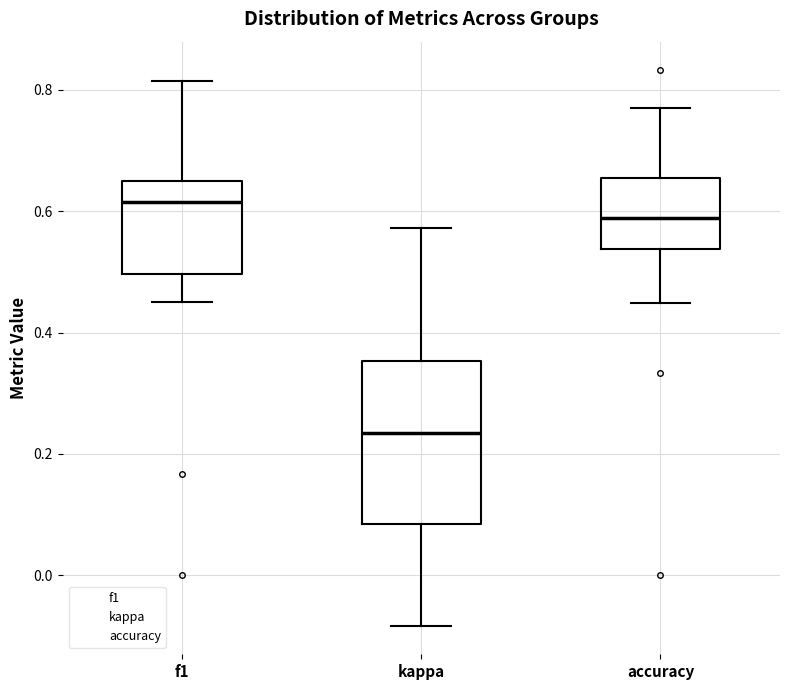

Where does the median line of the box for f1 sit on the y-axis? The values are not printed on the chart, so give them approximately, as read against the axis.

0.62